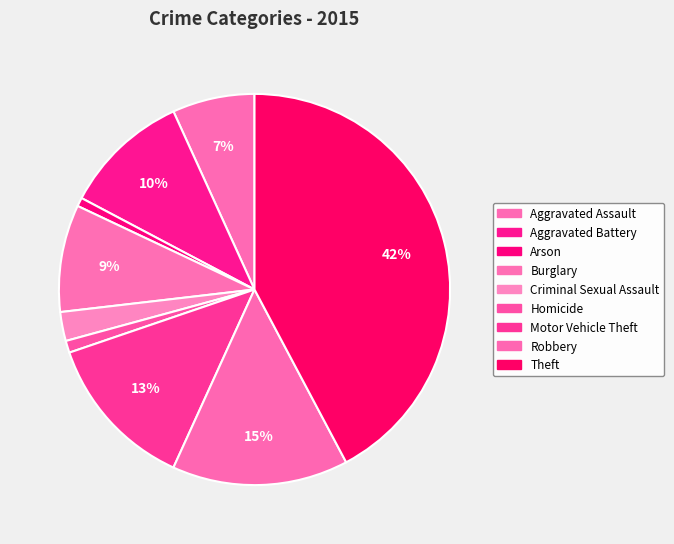

Between Robbery and Criminal Sexual Assault, which is larger?

Robbery